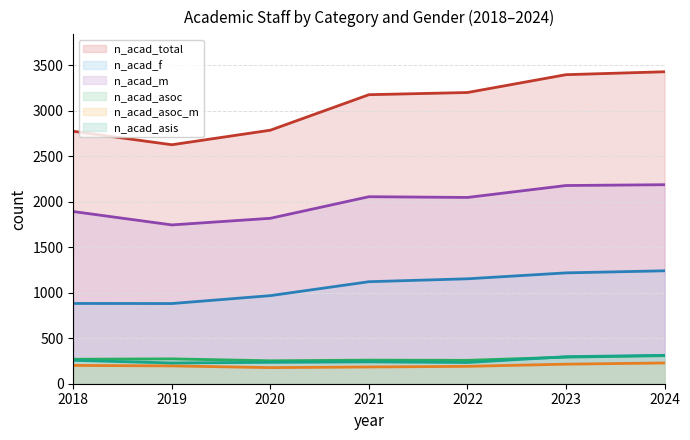

What is the value of the n_acad_asis point at the 1st from the left?

257